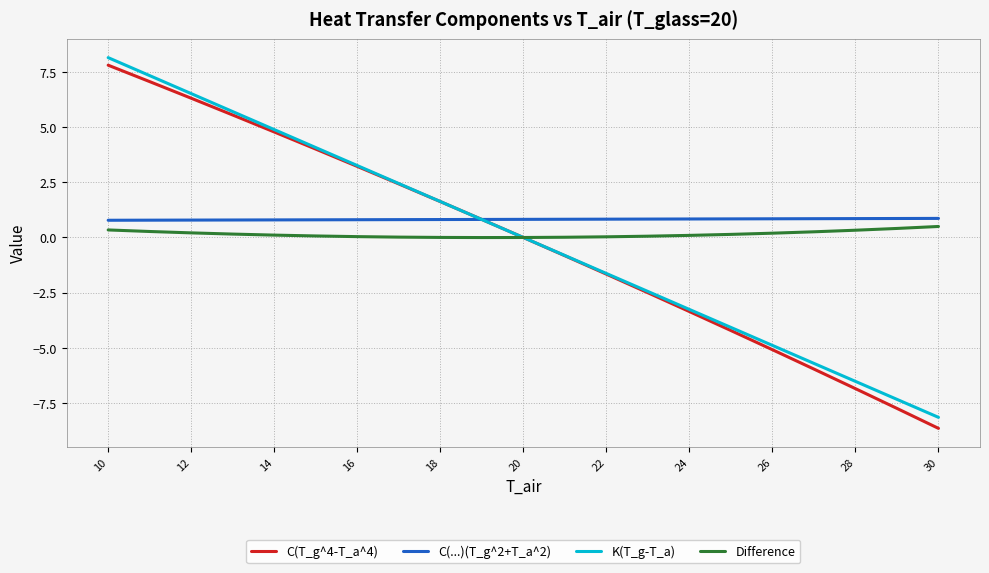

Which series has the widest spread of values?

C(T_g^4-T_a^4)